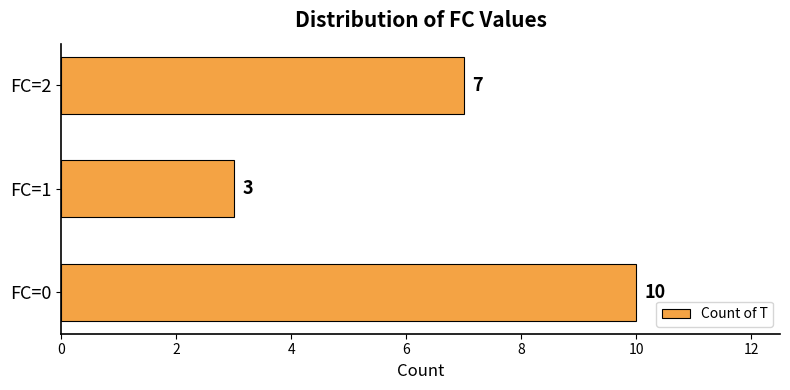

Reading bottom to top, what are all the values shown in this chart?

10	3	7